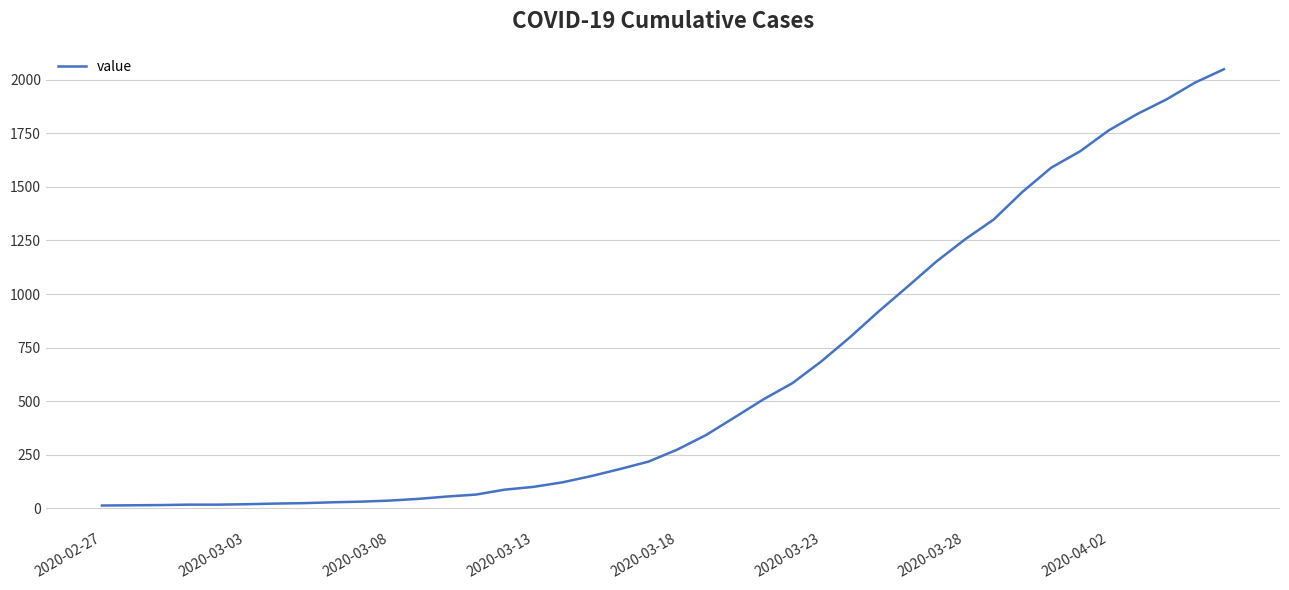

What is the average value?

622